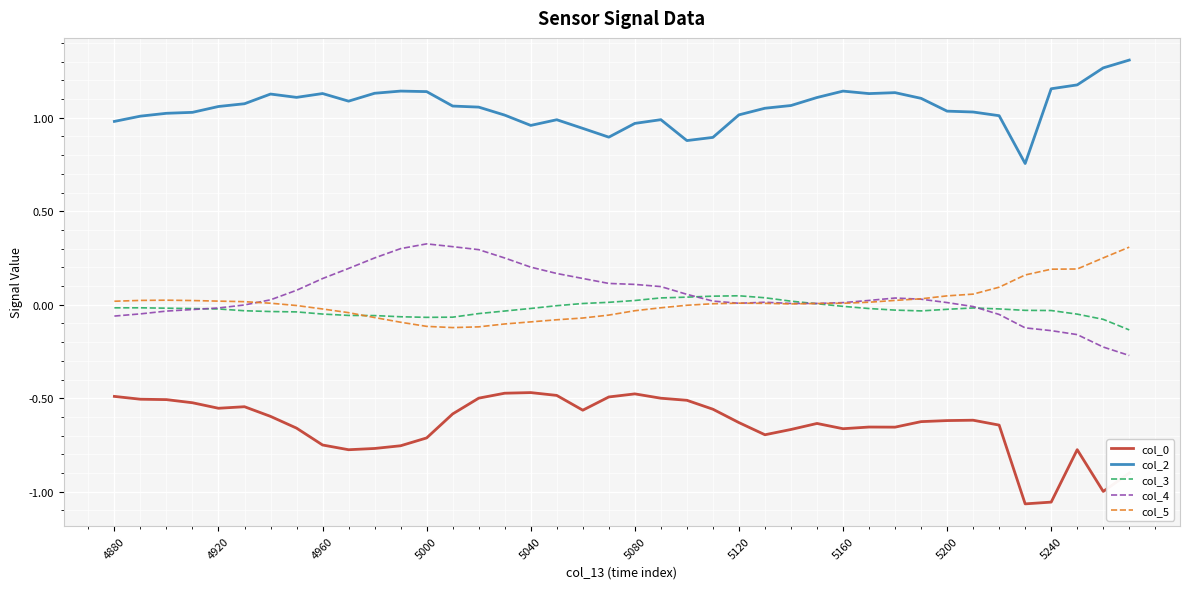

How many lines are shown in the chart?

5